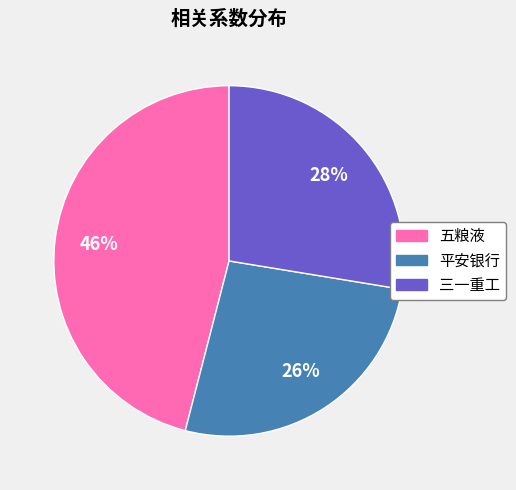

Is the sum of 三一重工 and 平安银行 greater than half?

Yes